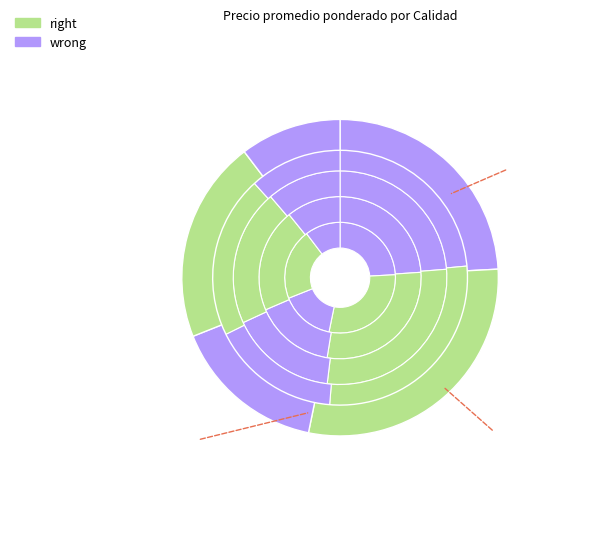

Is 3a amarillo the majority of the pie?

No